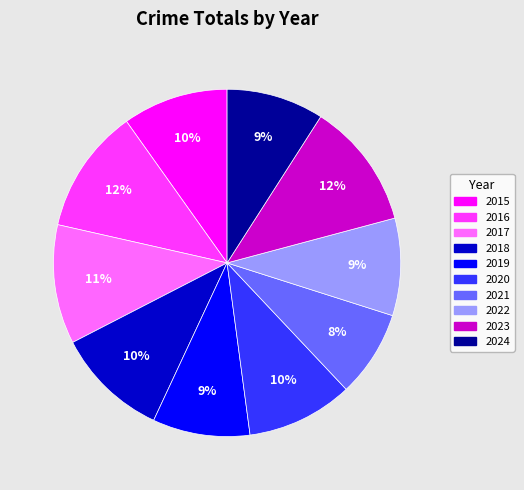

To the nearest percent, what is the average slice percentage?

10%